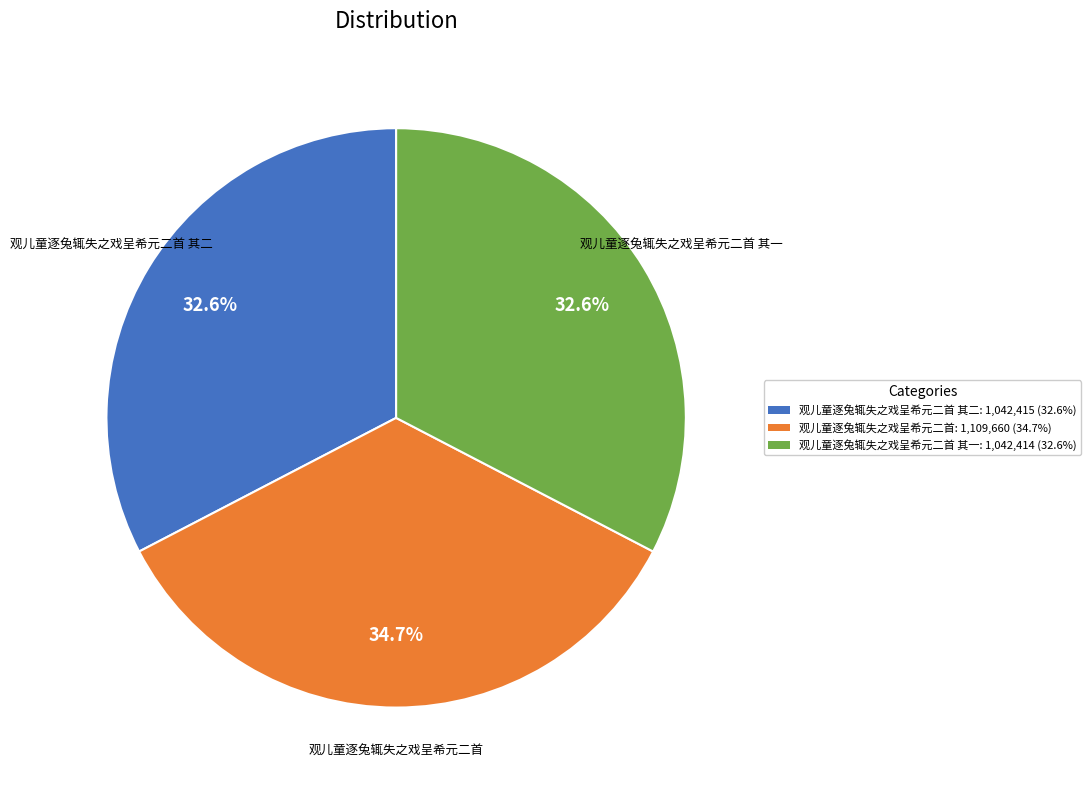

To the nearest percent, what is the difference between the largest and smallest slice percentages?

2%